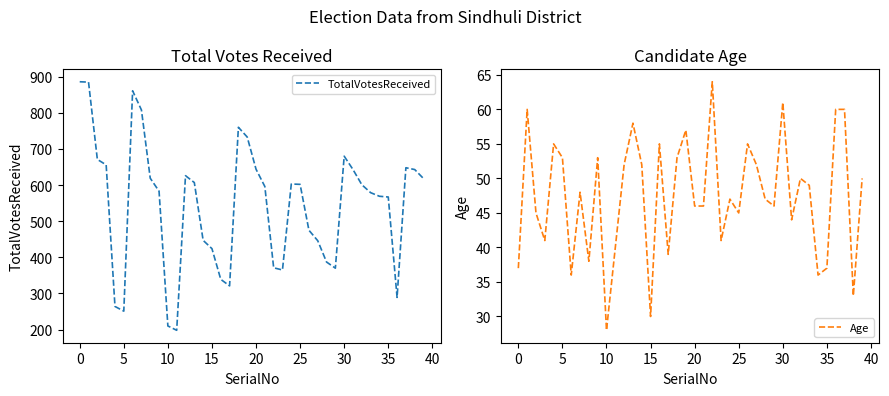

True or false: TotalVotesReceived has a value of 318 at 35.

False